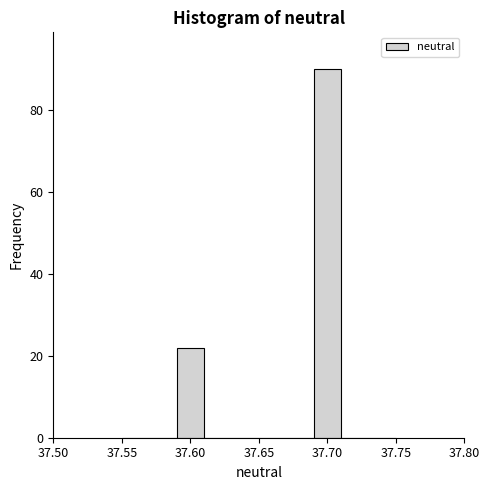

Over which range of the x-axis is the bar tallest?

37.69 to 37.71